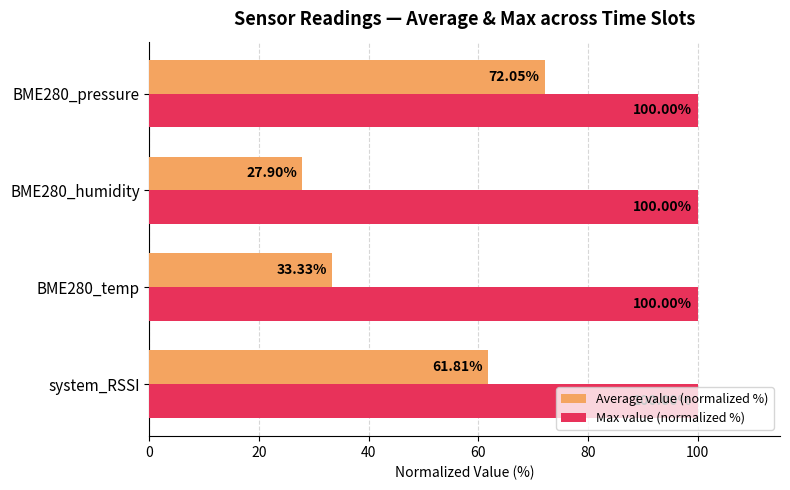

Rank the categories by Average value (normalized %) value from highest to lowest.

BME280_pressure, system_RSSI, BME280_temp, BME280_humidity